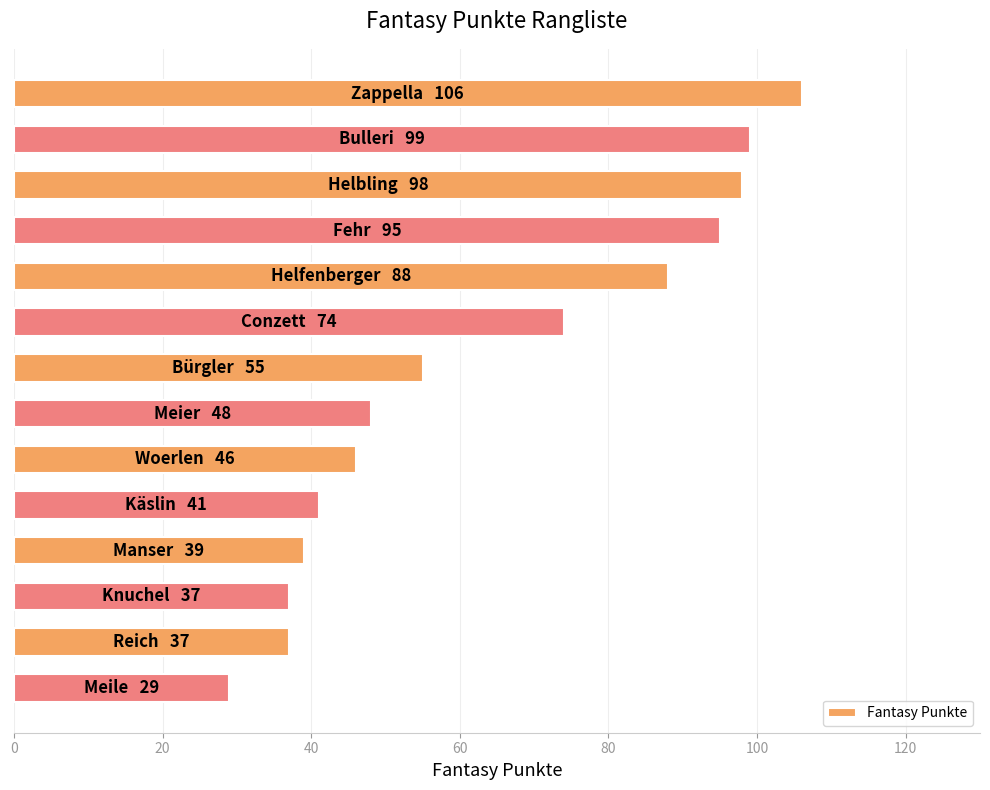

What is the difference between the maximum and minimum values?

77